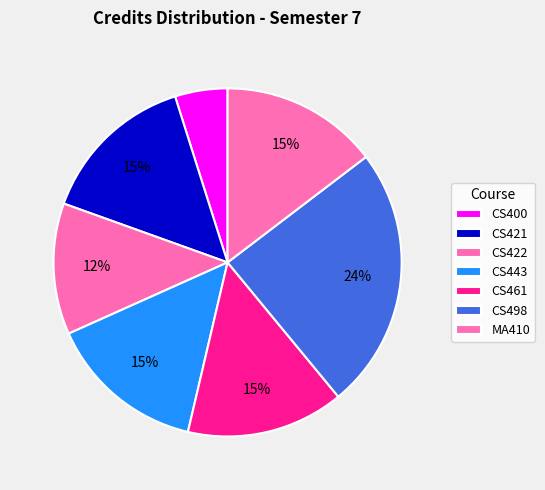

To the nearest percent, what is the difference between the largest and smallest slice percentages?

20%